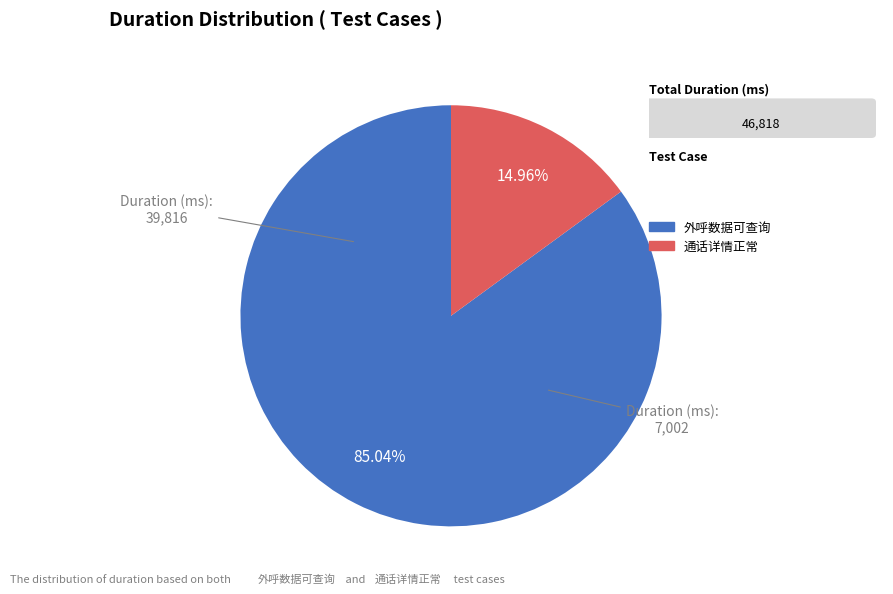

Is there a majority slice in this chart?

Yes